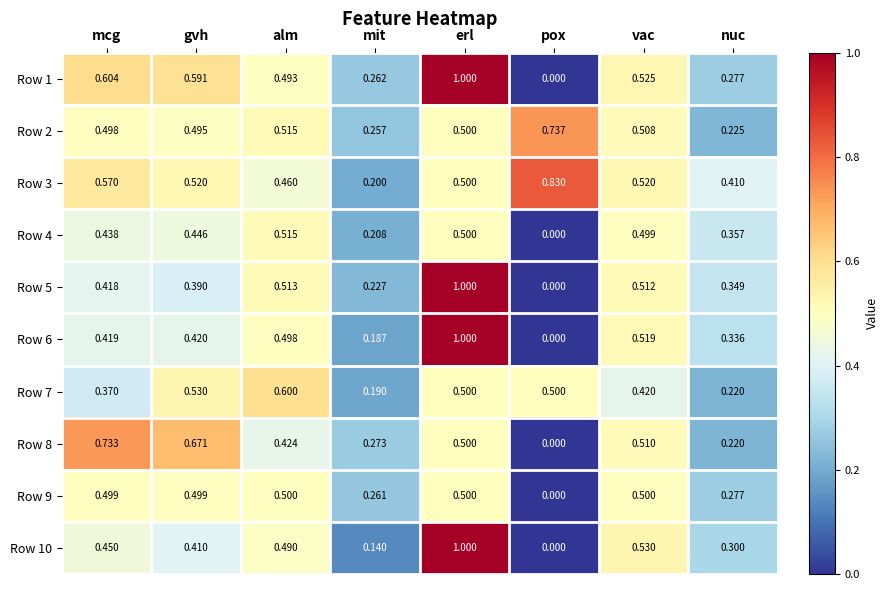

Is the value of Row 5 at mcg greater than the value of Row 6 at gvh?

No